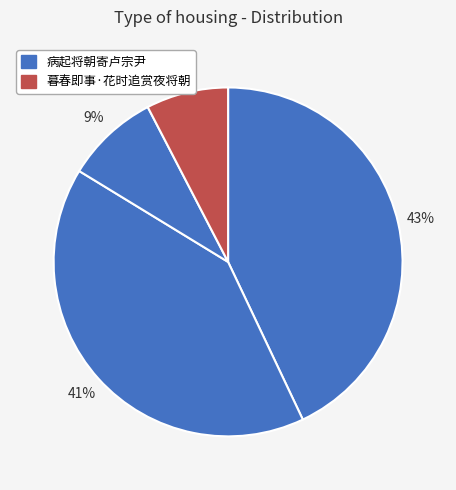

Which category has the biggest portion of the pie?

病起将朝寄卢宗尹